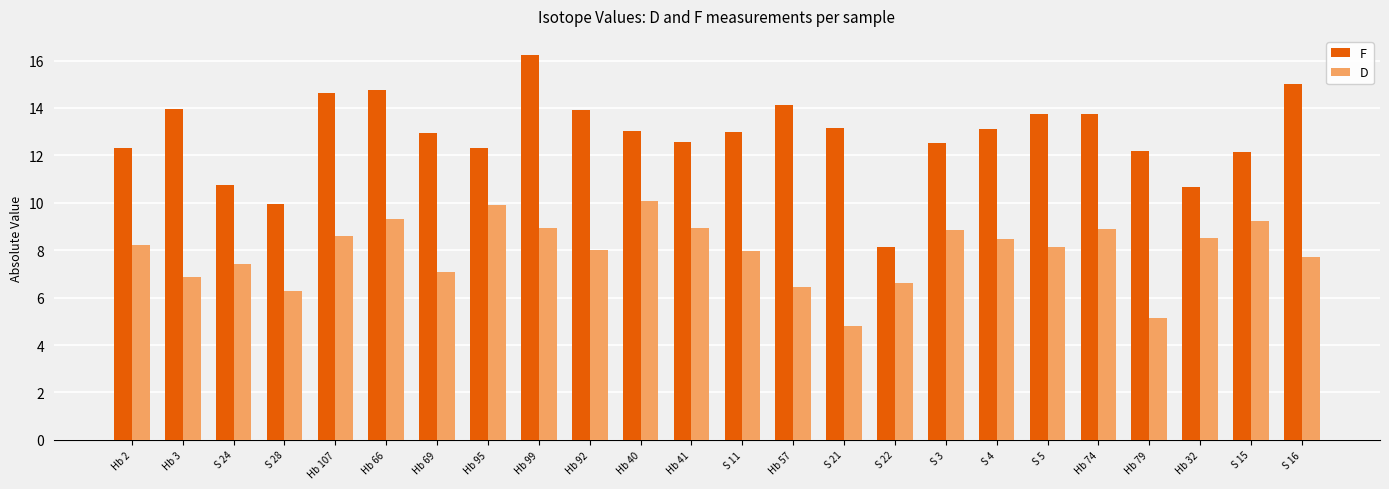

What is the average value of the D series?

7.9